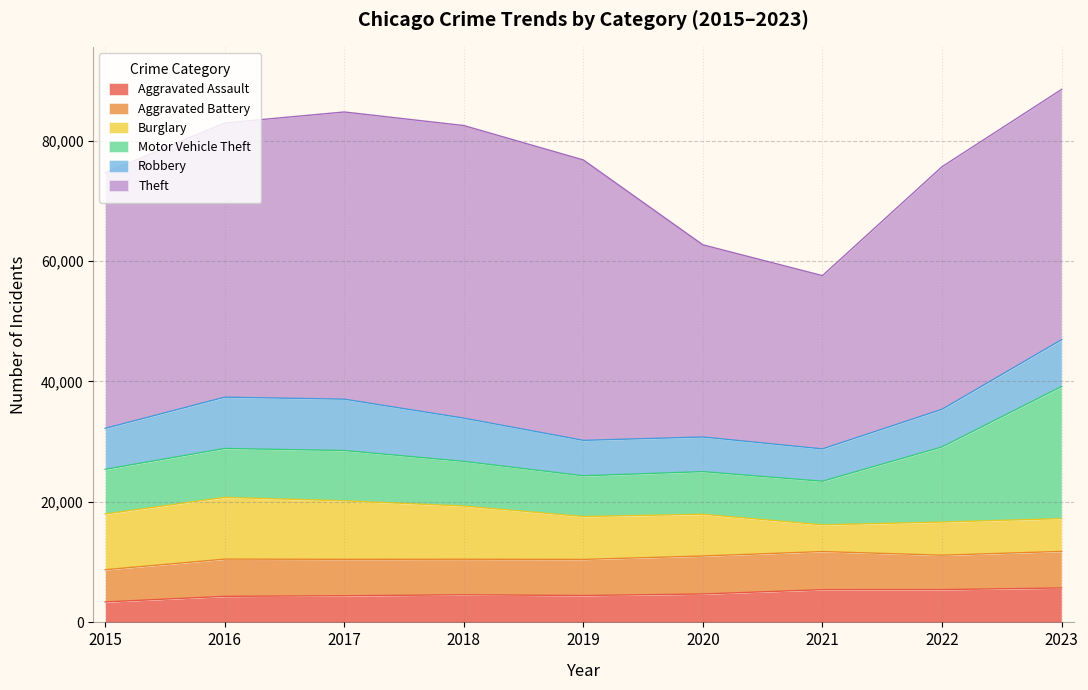

True or false: Aggravated Assault has a value of 4468 at 2015.

False